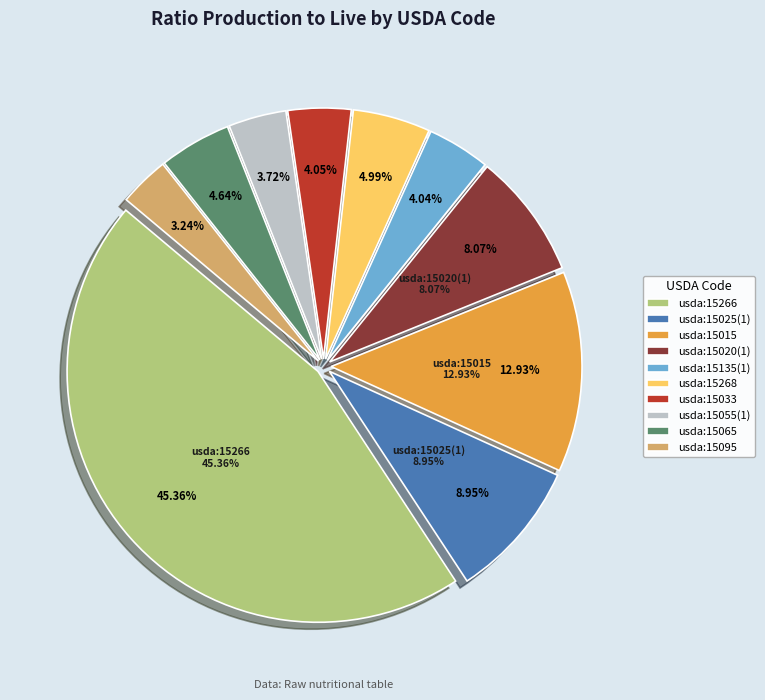

Does any single category account for the majority?

No